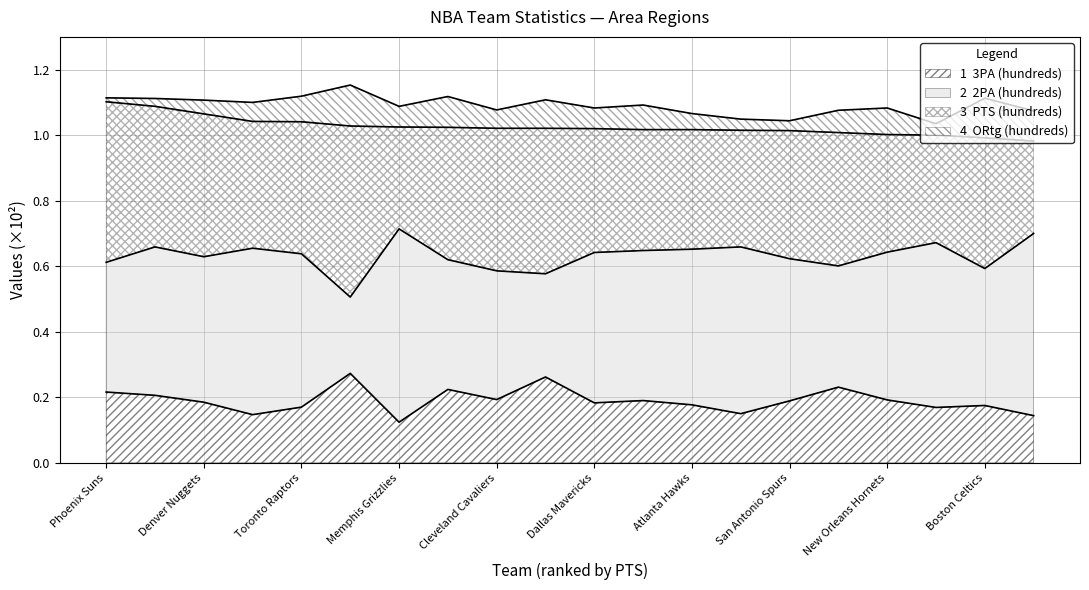

Which has a higher value, 10 or 5?

5